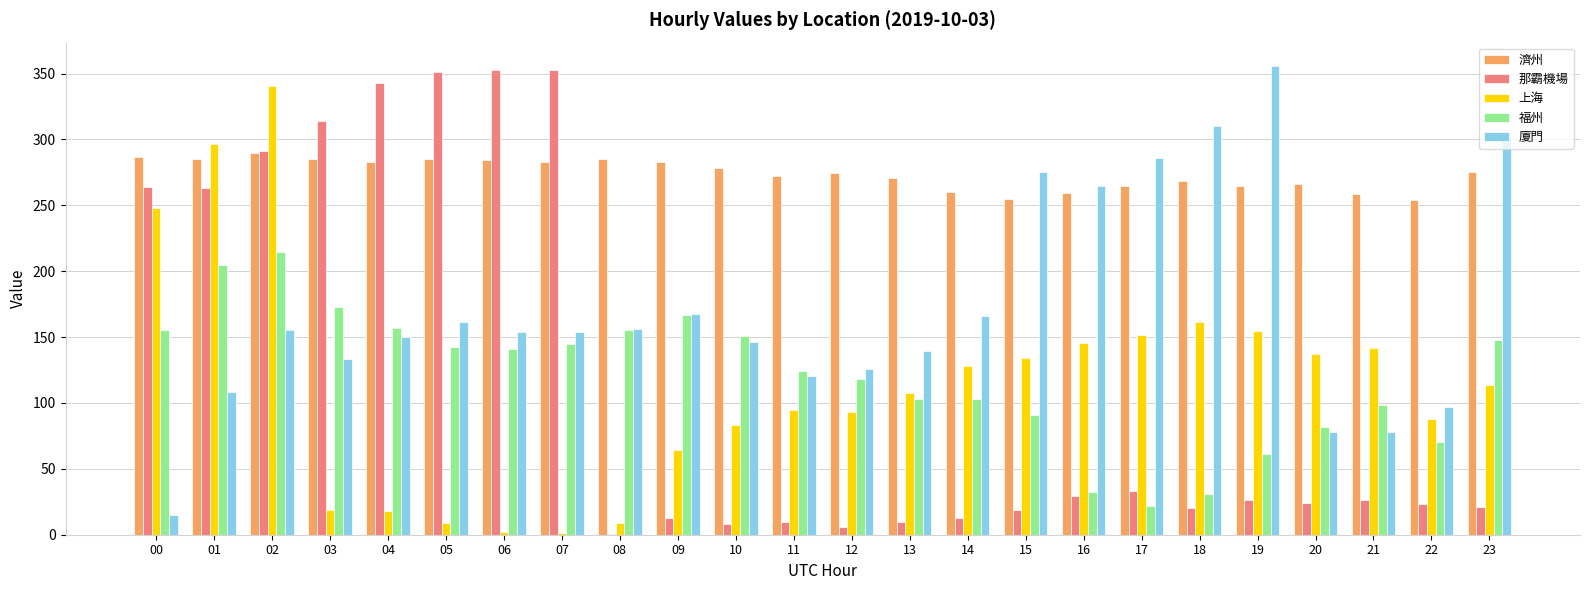

The 福州 series shows 141.0 at 06. True or false?

True